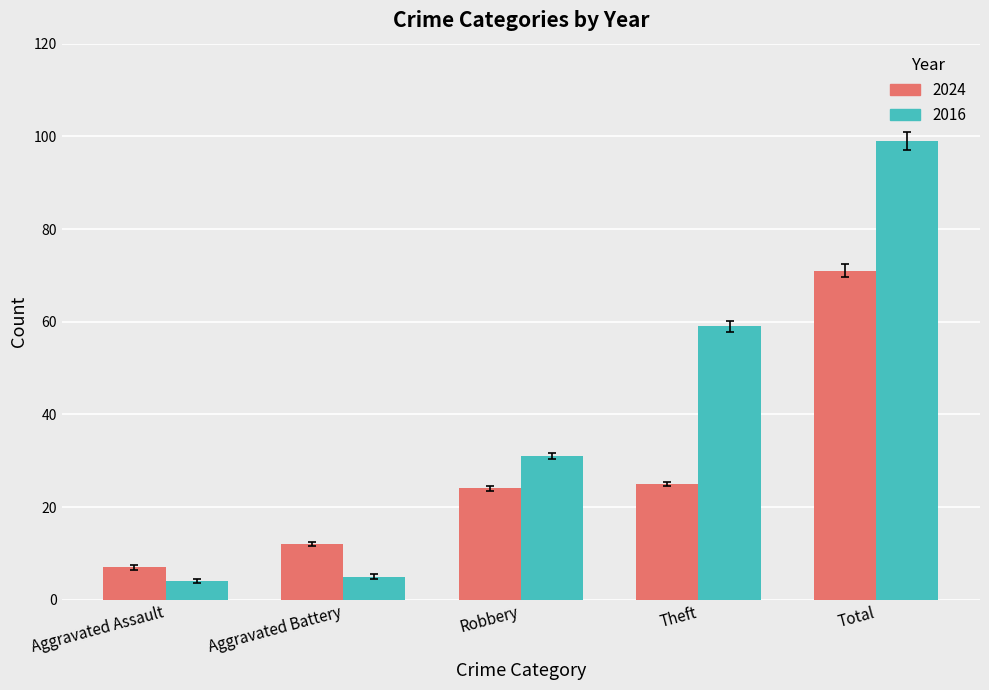

True or false: 2024 has a value of 12 at Aggravated Battery.

True